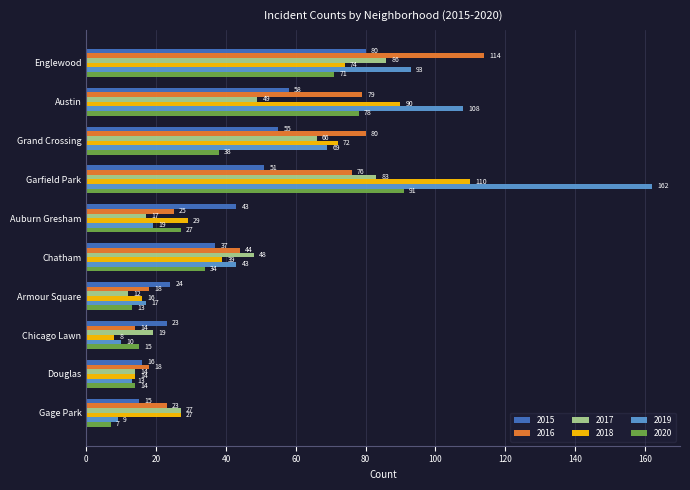

Between Auburn Gresham and Chatham, which series saw the biggest shift?

2017